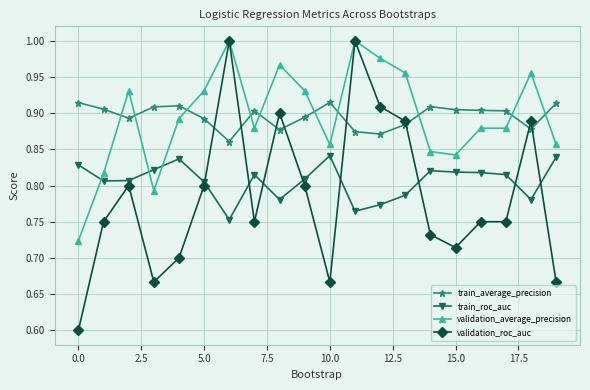

What is the difference between the maximum and minimum values in the validation_average_precision series?

0.3